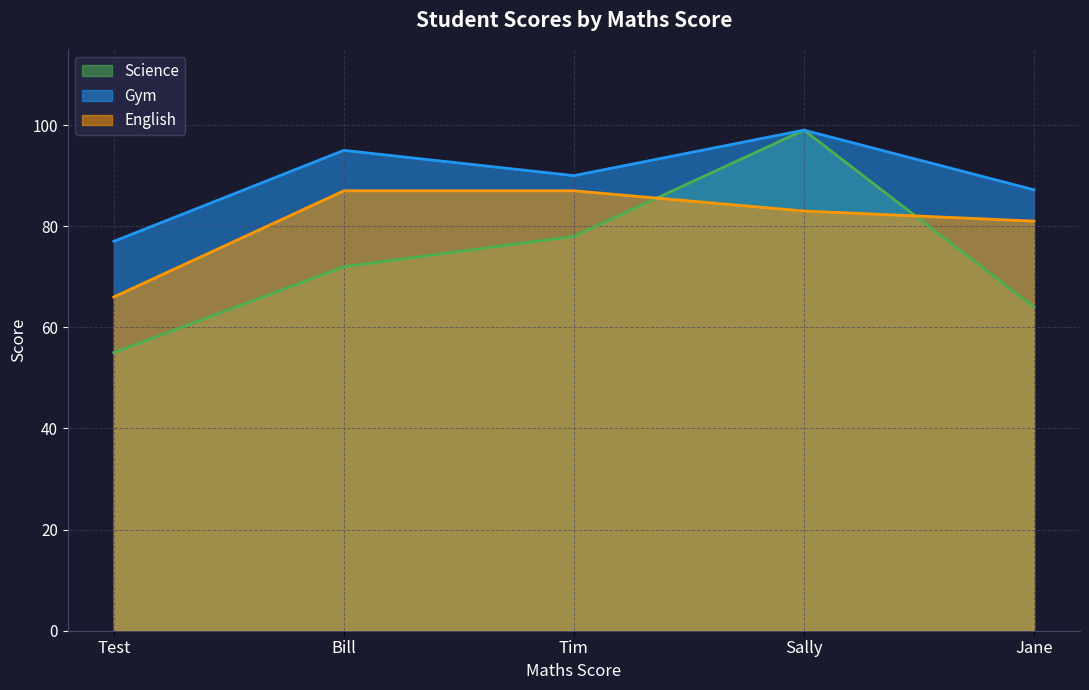

Which series changed the most between Sally and Jane?

Science